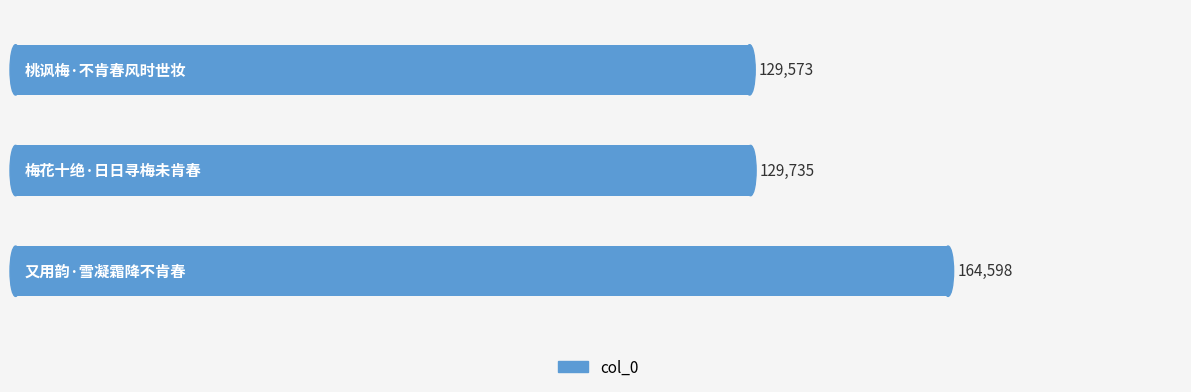

What is the minimum value shown in the chart?

129573